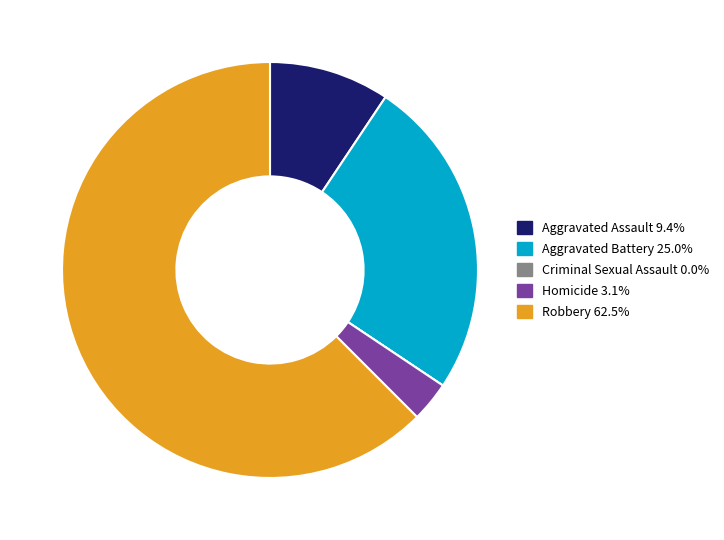

What is the ratio of the value at Aggravated Battery to the value at Homicide?

8.0